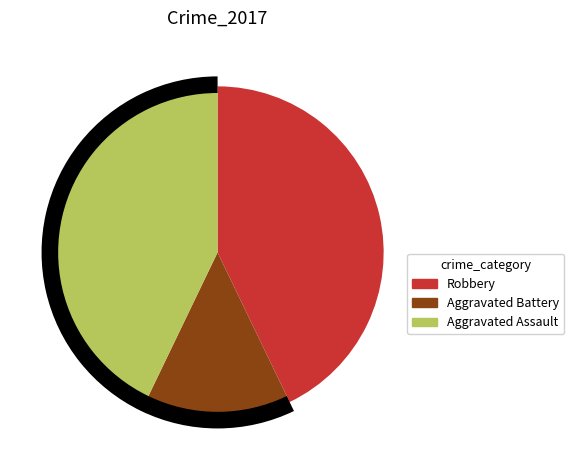

Count the number of slices in the pie.

3